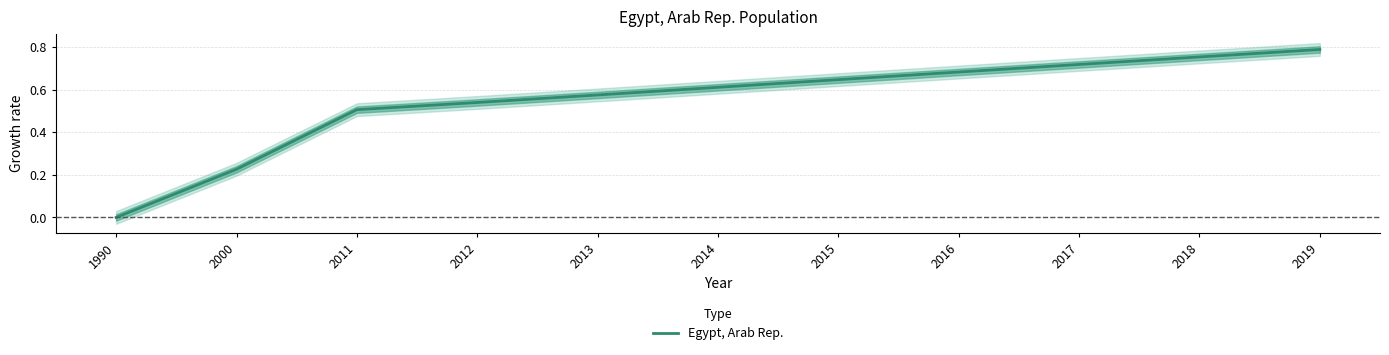

What is the maximum value shown in the chart?

0.8